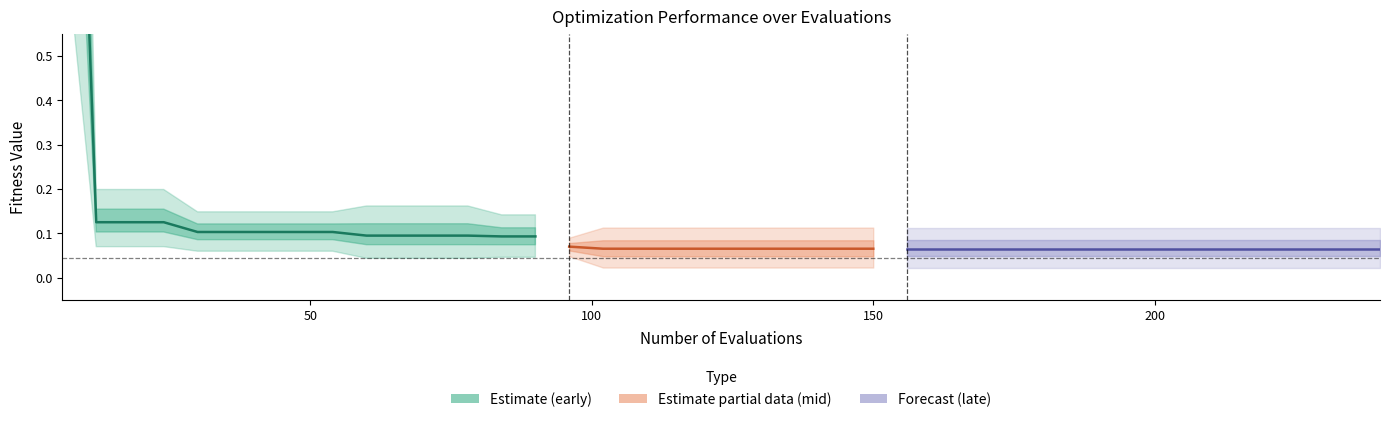

What is the approximate value of worst at 204?

0.1